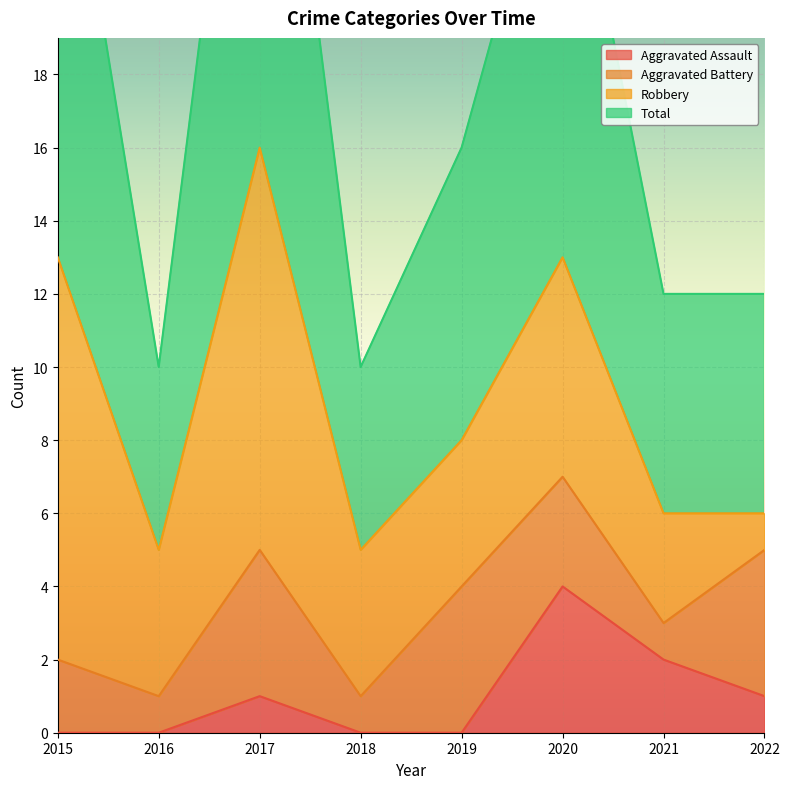

At which category is the sum across all series the highest?

2017